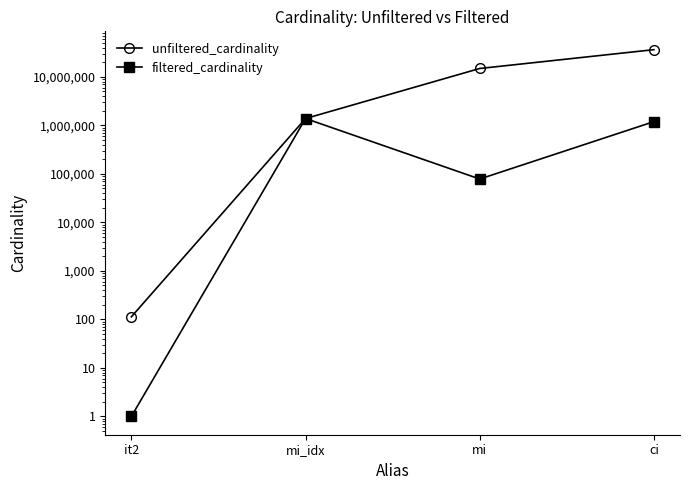

True or false: unfiltered_cardinality and filtered_cardinality intersect in this chart.

False